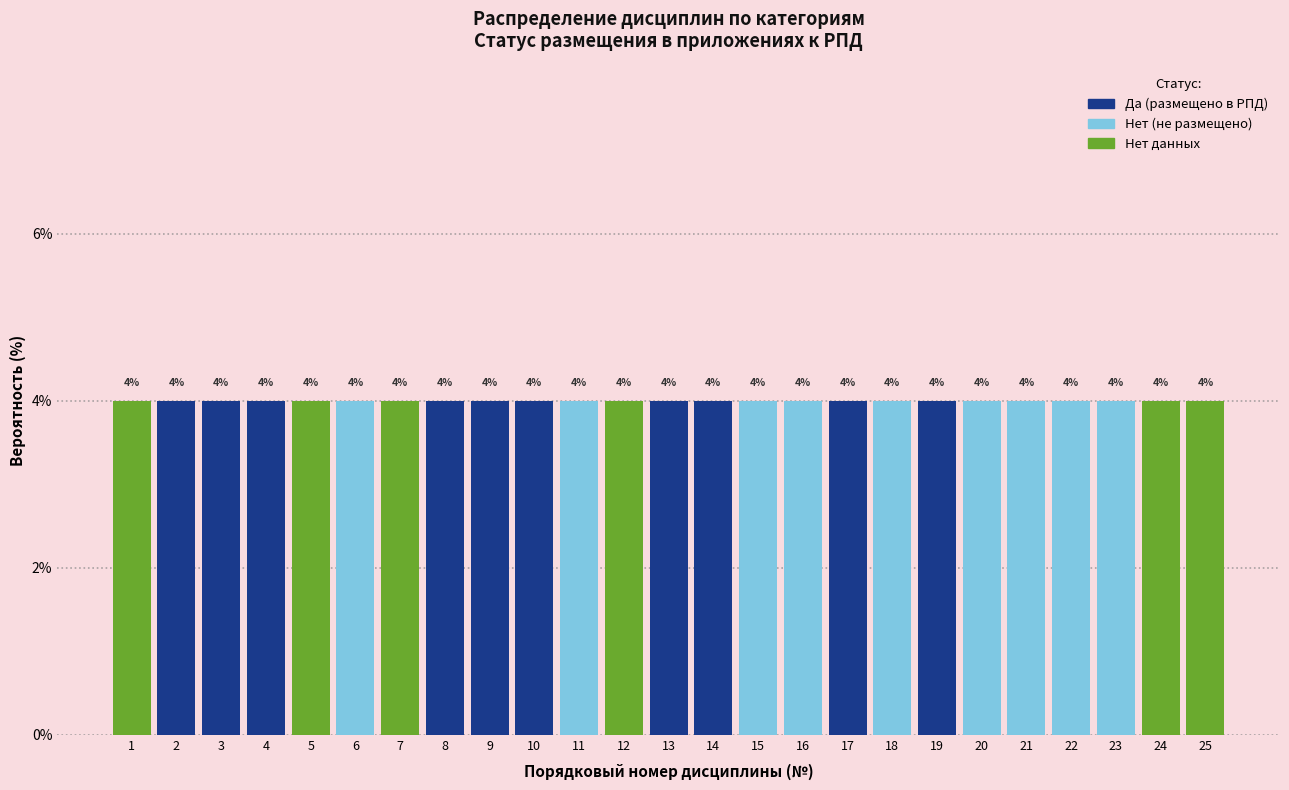

Reading left to right, list every bar in this chart as the range it spans on the x-axis followed by its height.

0.5 to 1.5: 4
1.5 to 2.5: 4
2.5 to 3.5: 4
3.5 to 4.5: 4
4.5 to 5.5: 4
5.5 to 6.5: 4
6.5 to 7.5: 4
7.5 to 8.5: 4
8.5 to 9.5: 4
9.5 to 10.5: 4
10.5 to 11.5: 4
11.5 to 12.5: 4
12.5 to 13.5: 4
13.5 to 14.5: 4
14.5 to 15.5: 4
15.5 to 16.5: 4
16.5 to 17.5: 4
17.5 to 18.5: 4
18.5 to 19.5: 4
19.5 to 20.5: 4
20.5 to 21.5: 4
21.5 to 22.5: 4
22.5 to 23.5: 4
23.5 to 24.5: 4
24.5 to 25.5: 4